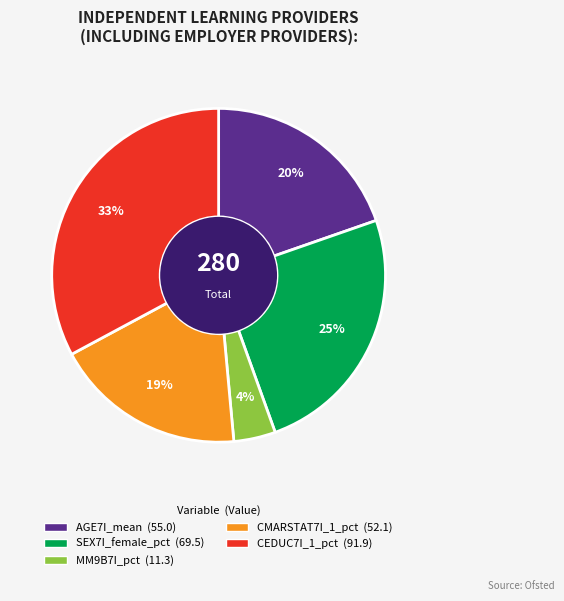

Is AGE7I_mean the majority of the pie?

No